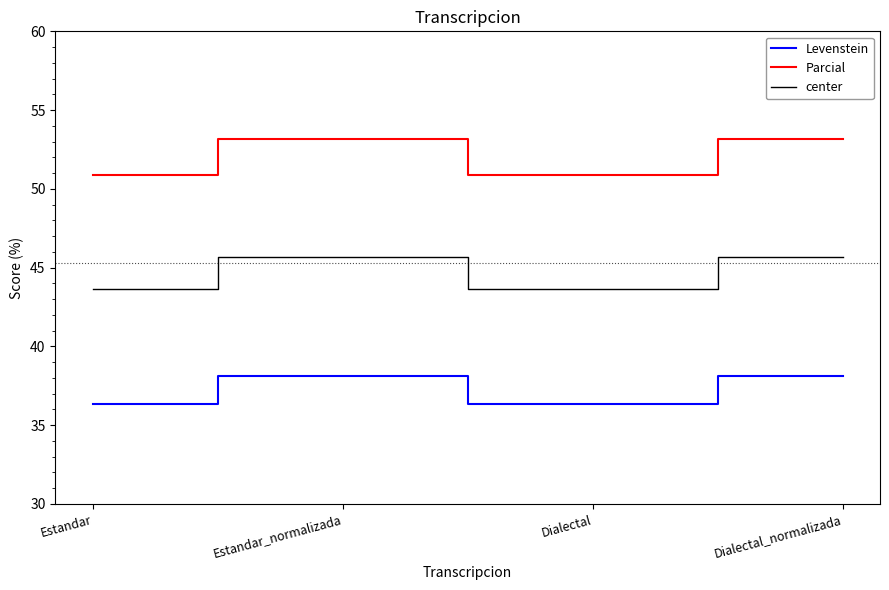

Where does the Levenstein series first go above 38?

Estandar_normalizada